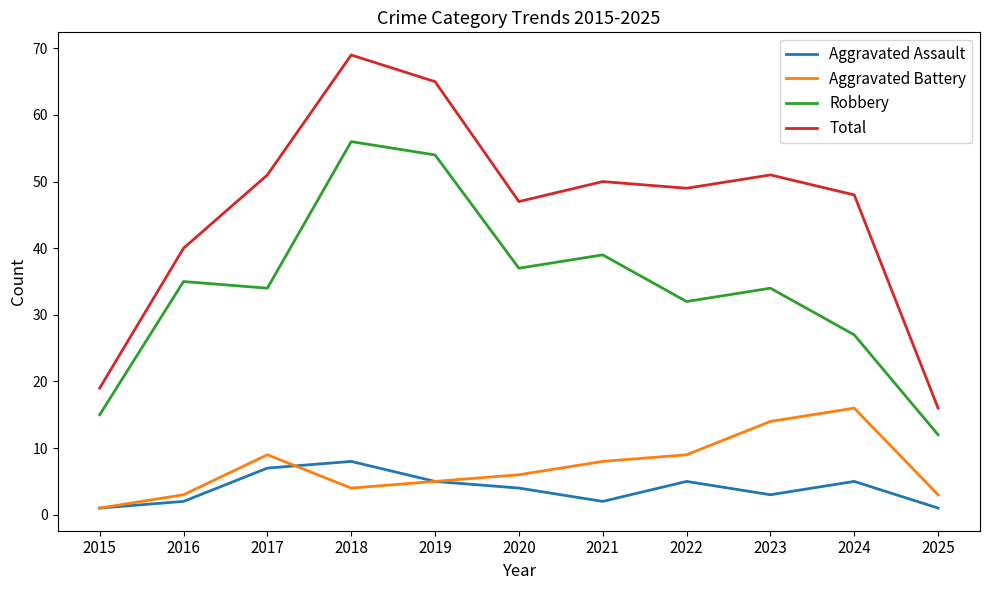

Where is Total nearest to the value 42?

2016